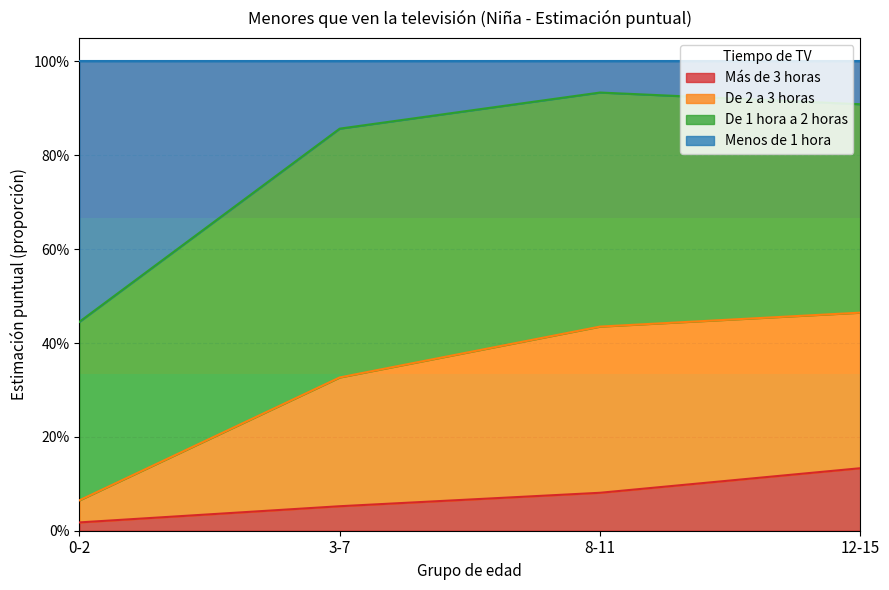

What is the label of the 2nd point from the right?

8-11